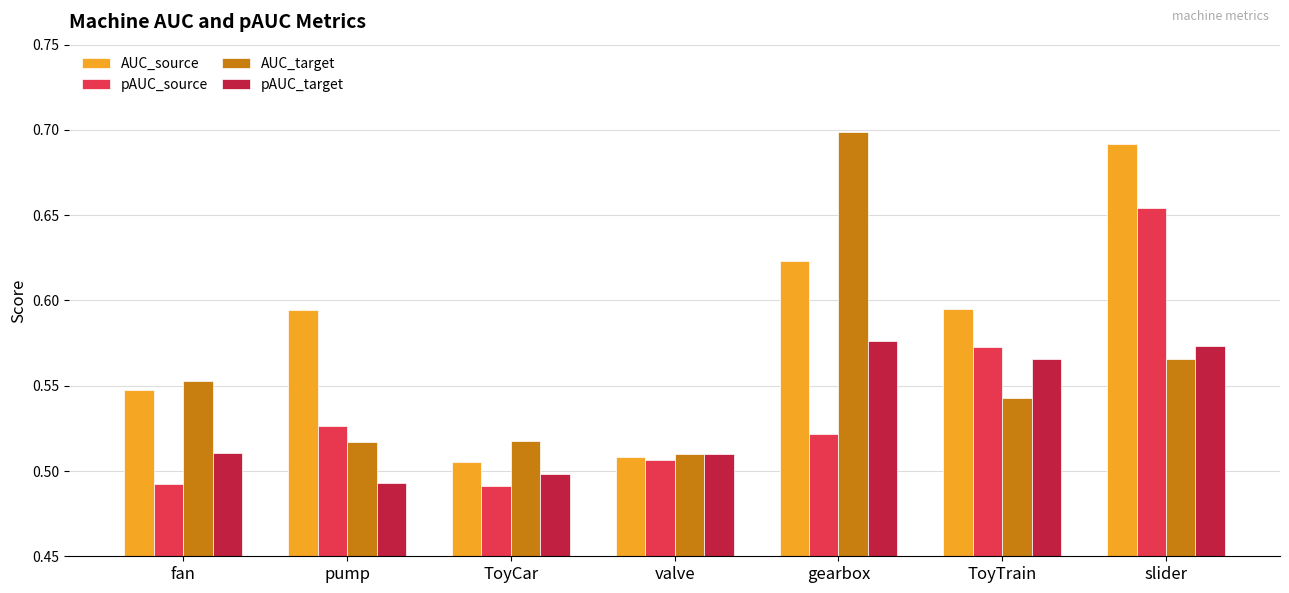

Between pump and ToyTrain, which series saw the biggest shift?

pAUC_target